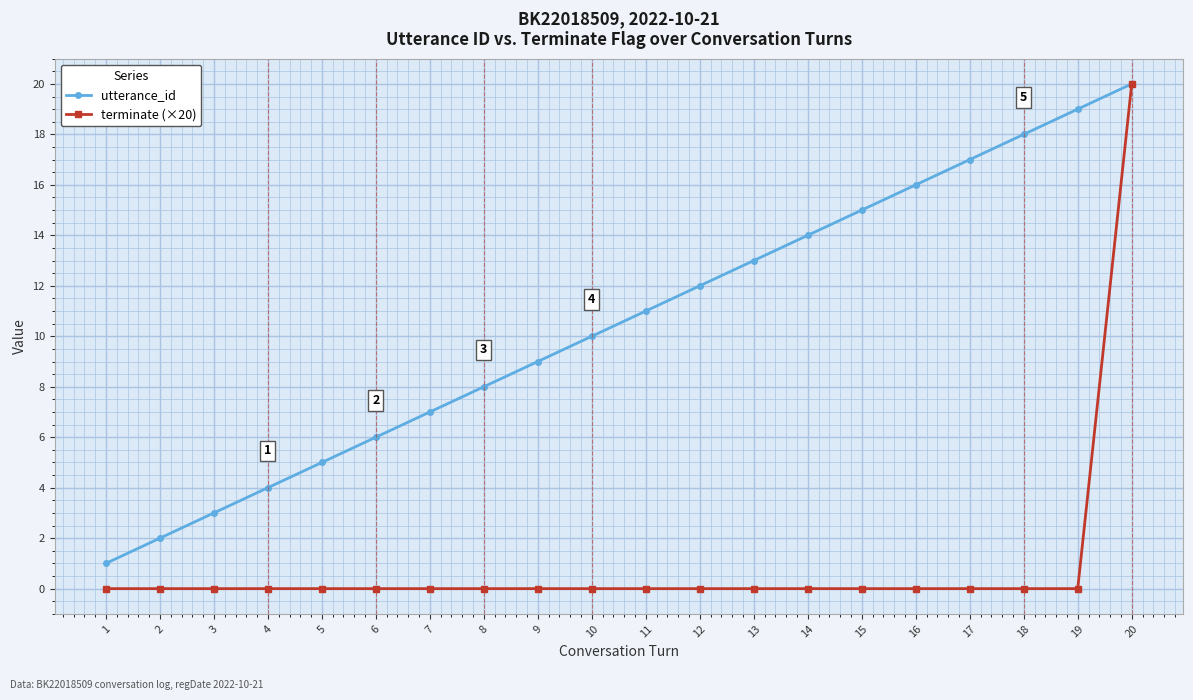

Is it true that terminate (×20) equals -9 at 15?

False